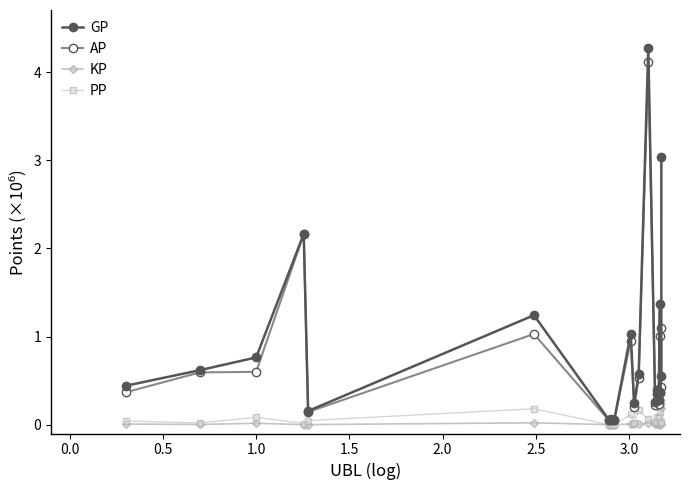

True or false: PP has more than 0 points higher than both neighbors.

True